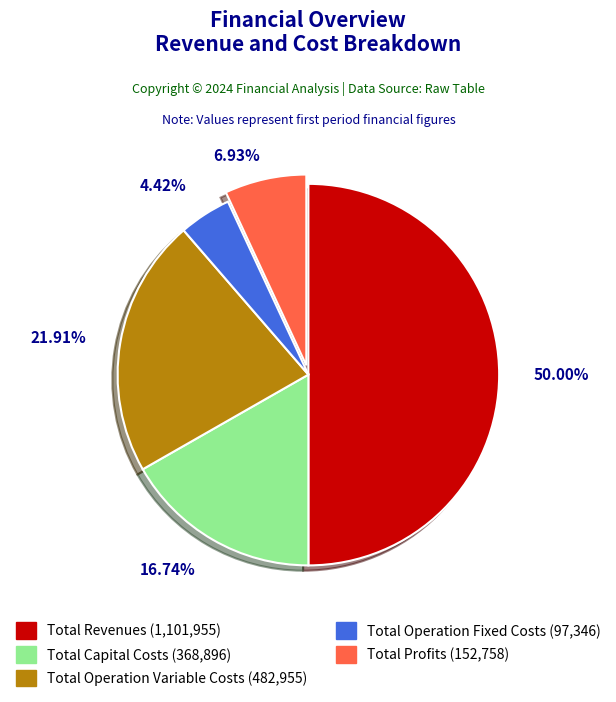

The Total Capital Costs slice represents 30% of the pie. True or false?

False